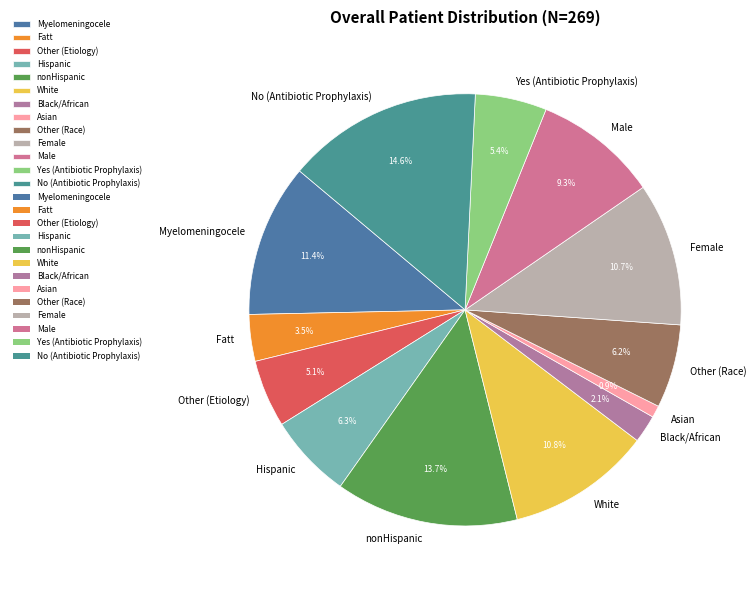

True or false: Myelomeningocele accounts for 11% of the total.

True